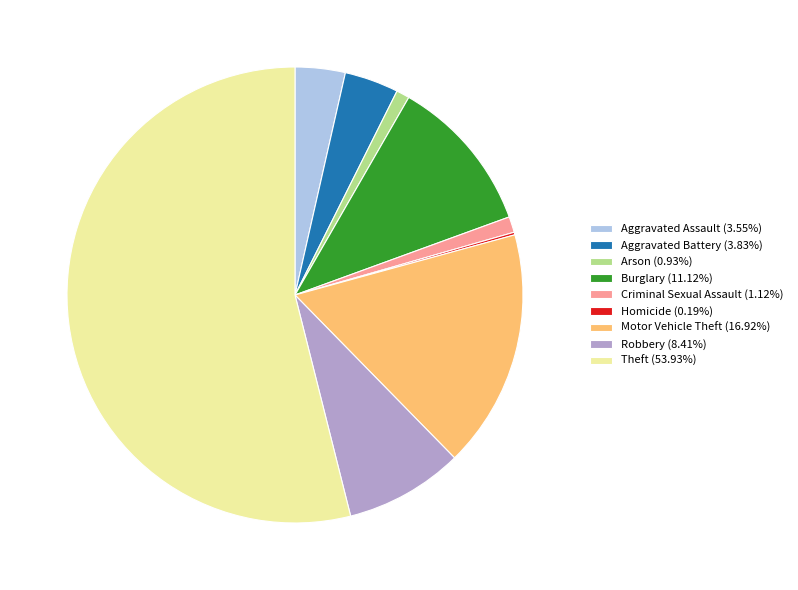

What is the ratio of the value at Robbery (8.41%) to the value at Aggravated Battery (3.83%)?

2.2